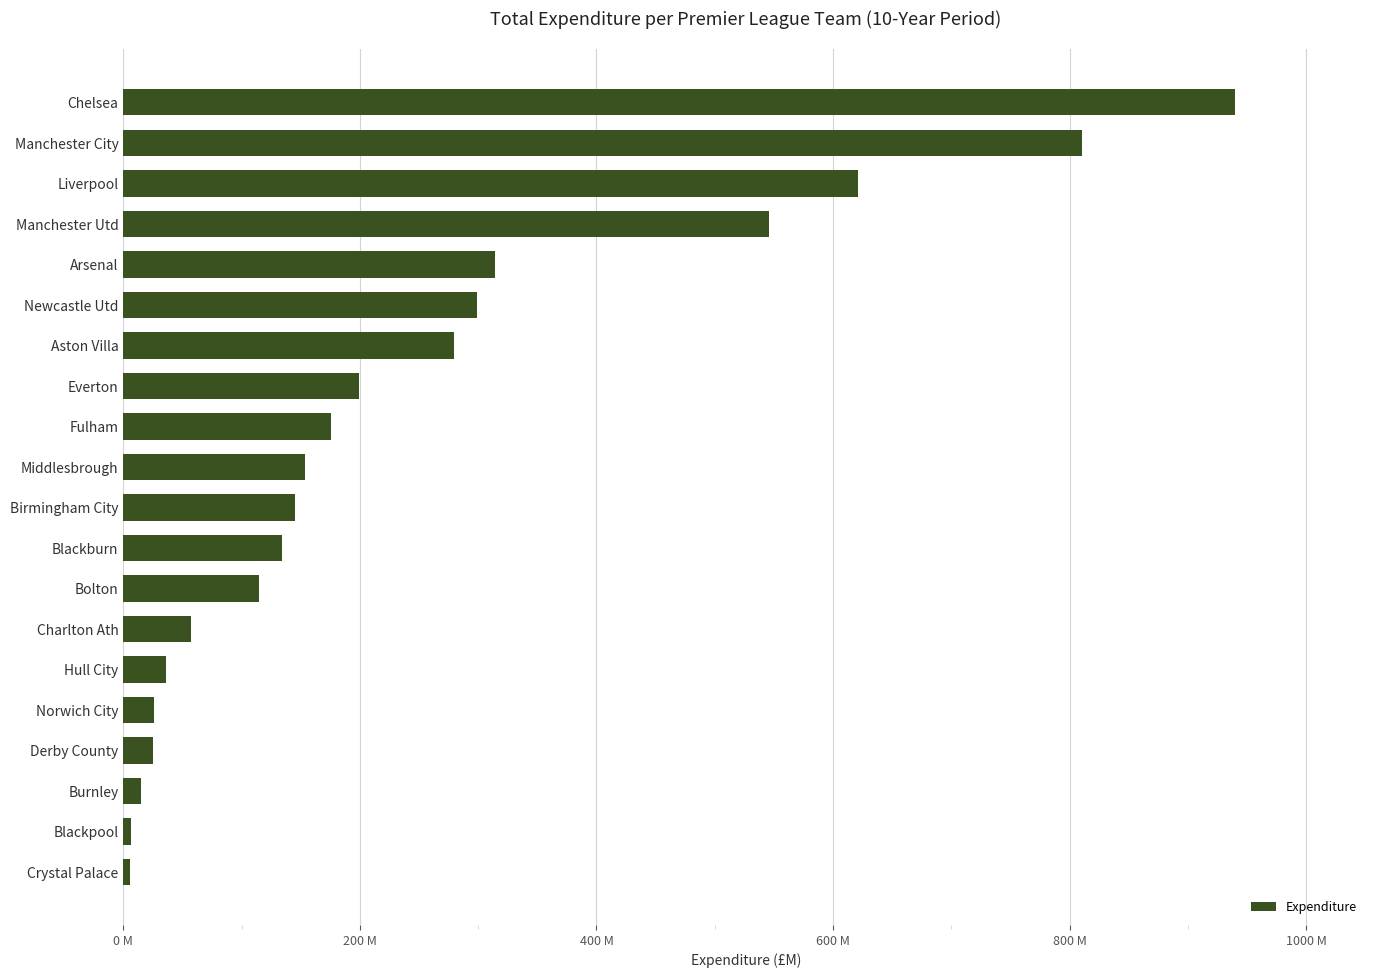

Are the bars horizontal?

Yes